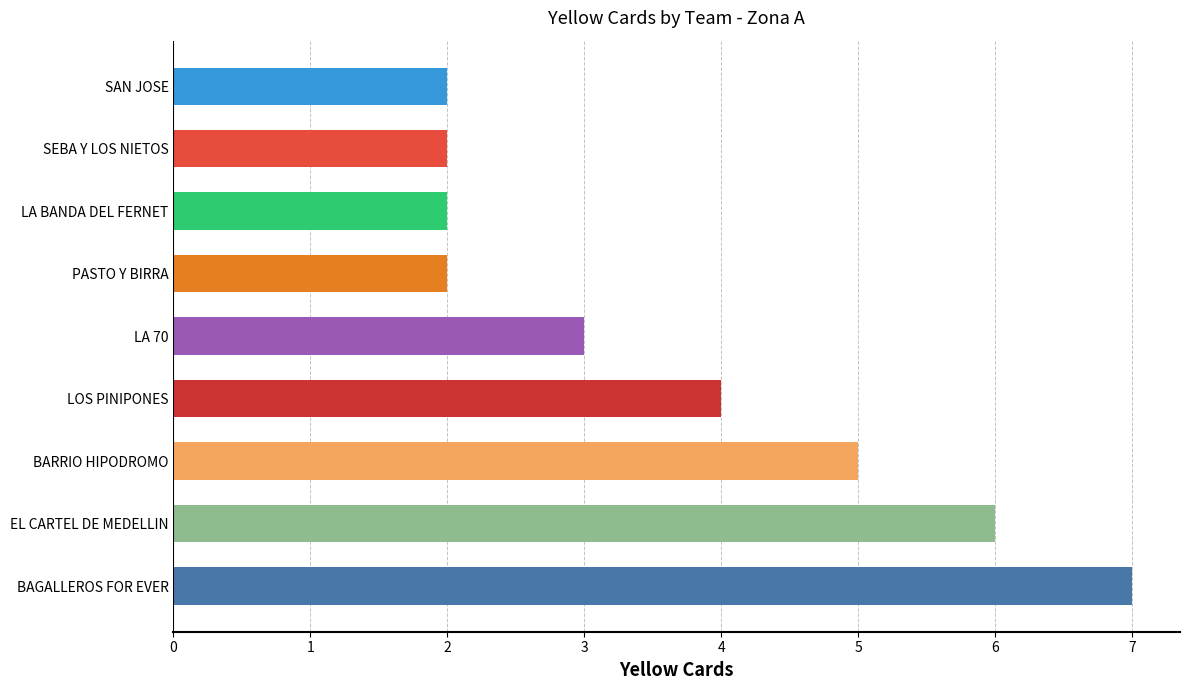

At which category does the chart reach its peak across all series?

BAGALLEROS FOR EVER